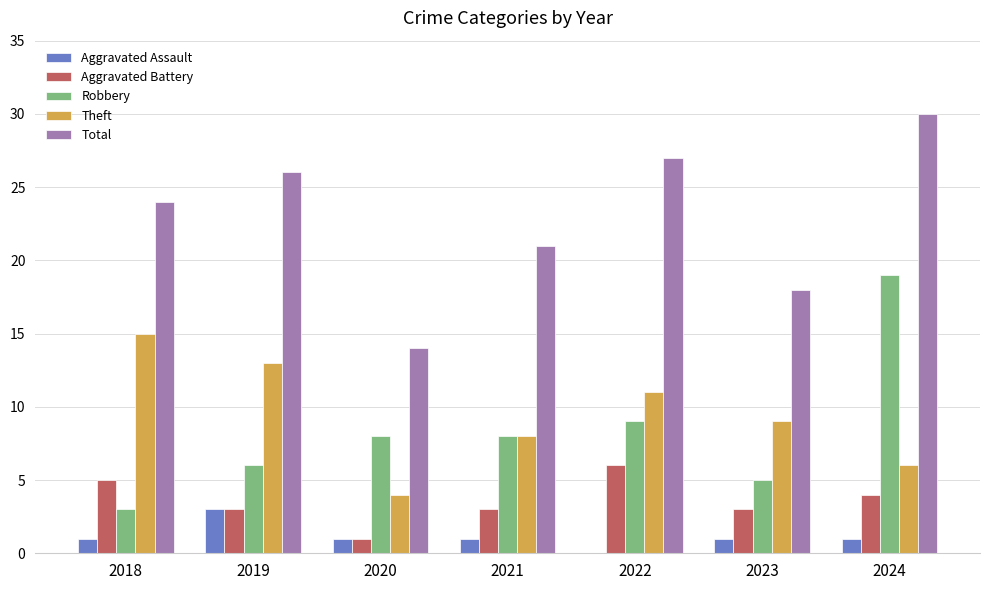

How many categories are shown in the chart?

7